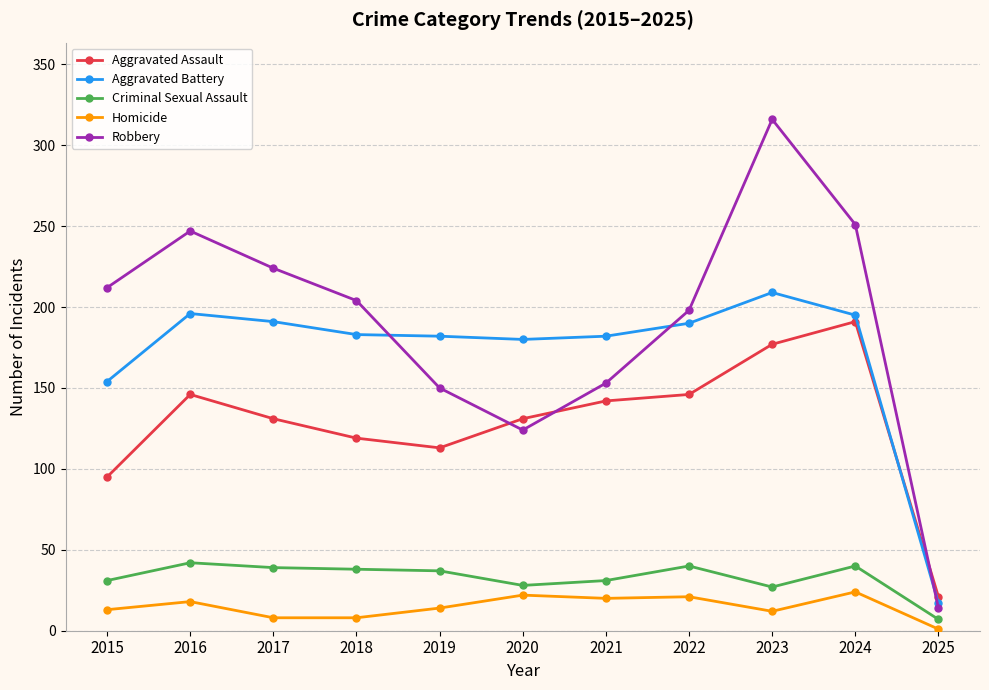

At which category does the chart reach its minimum across all series?

2025